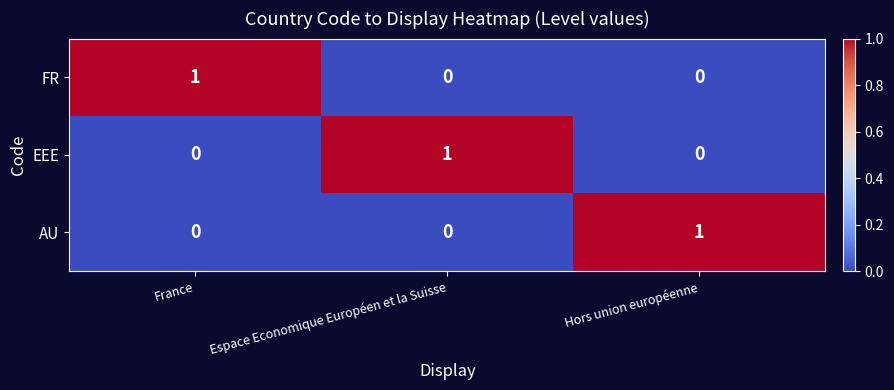

At which label does EEE reach its peak?

Espace Economique Européen et la Suisse